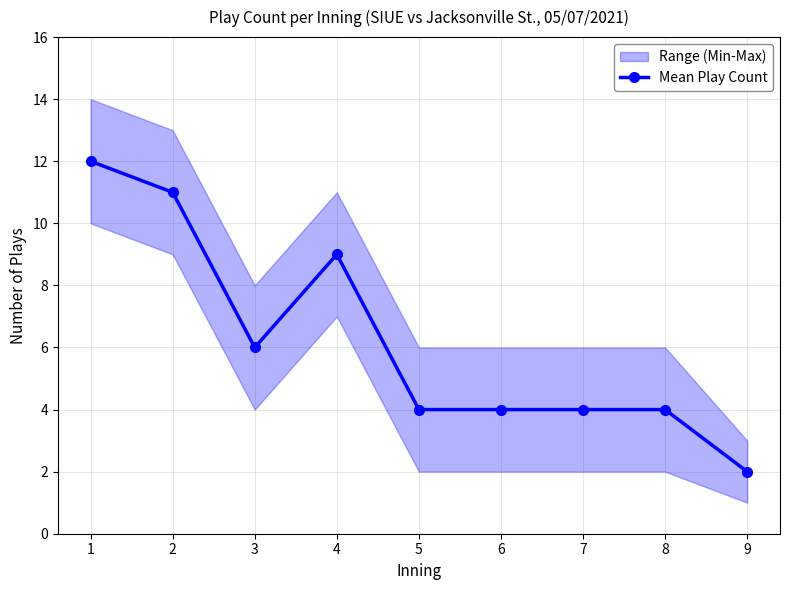

What is the sum of the values at 5 and 1?

16